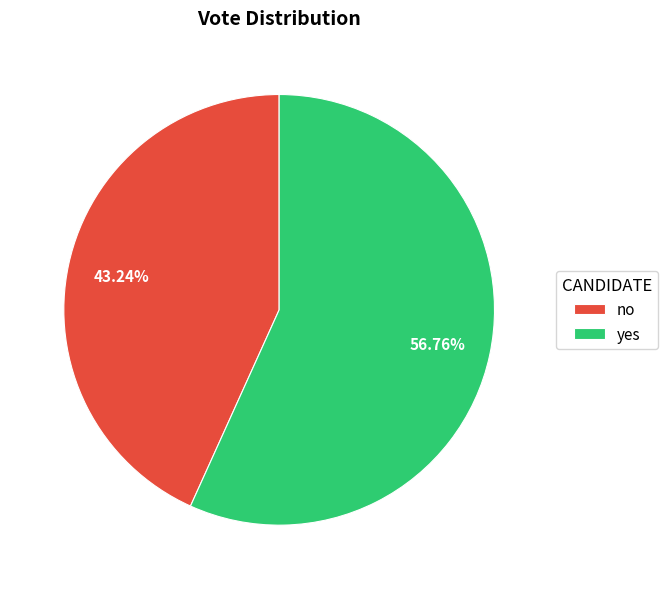

Which slice is the smallest?

no